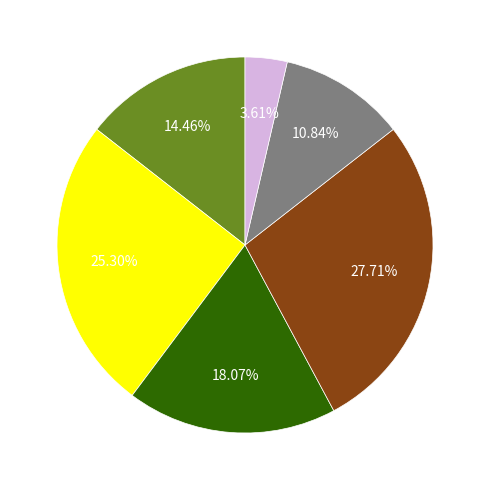

Is there a majority slice in this chart?

No